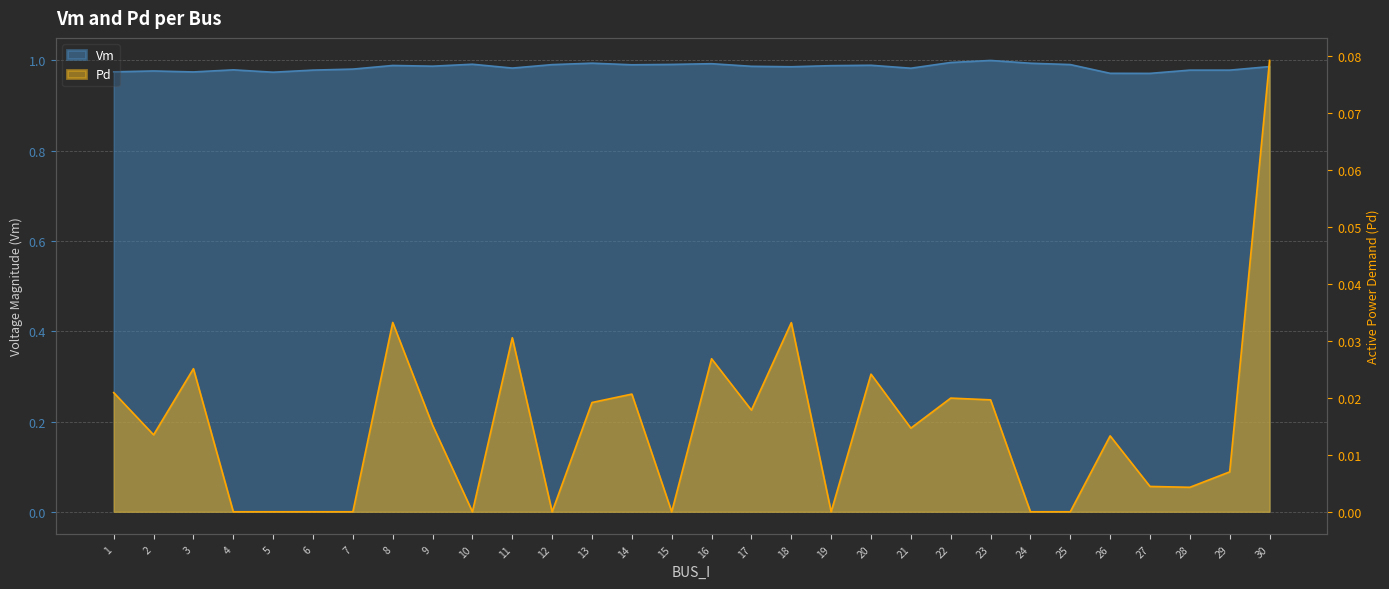

In Pd, how many points are higher than both neighbors (excluding endpoints)?

9